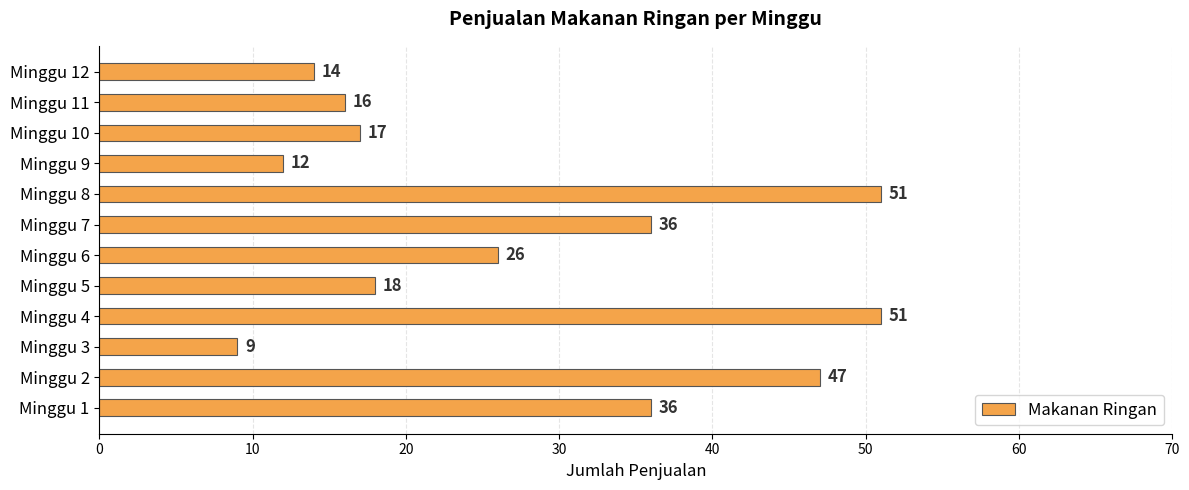

The chart shows a value of 19 at Minggu 7. True or false?

False